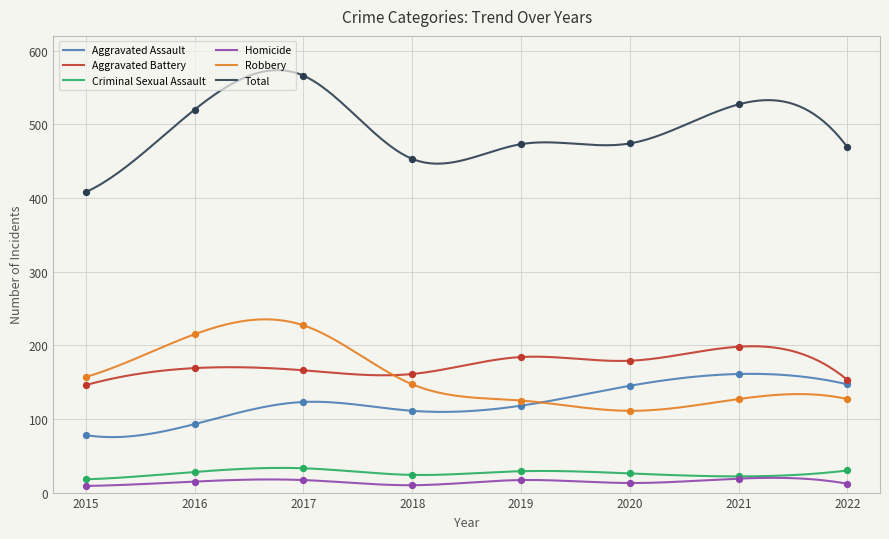

Which series has the largest total across all categories?

Total